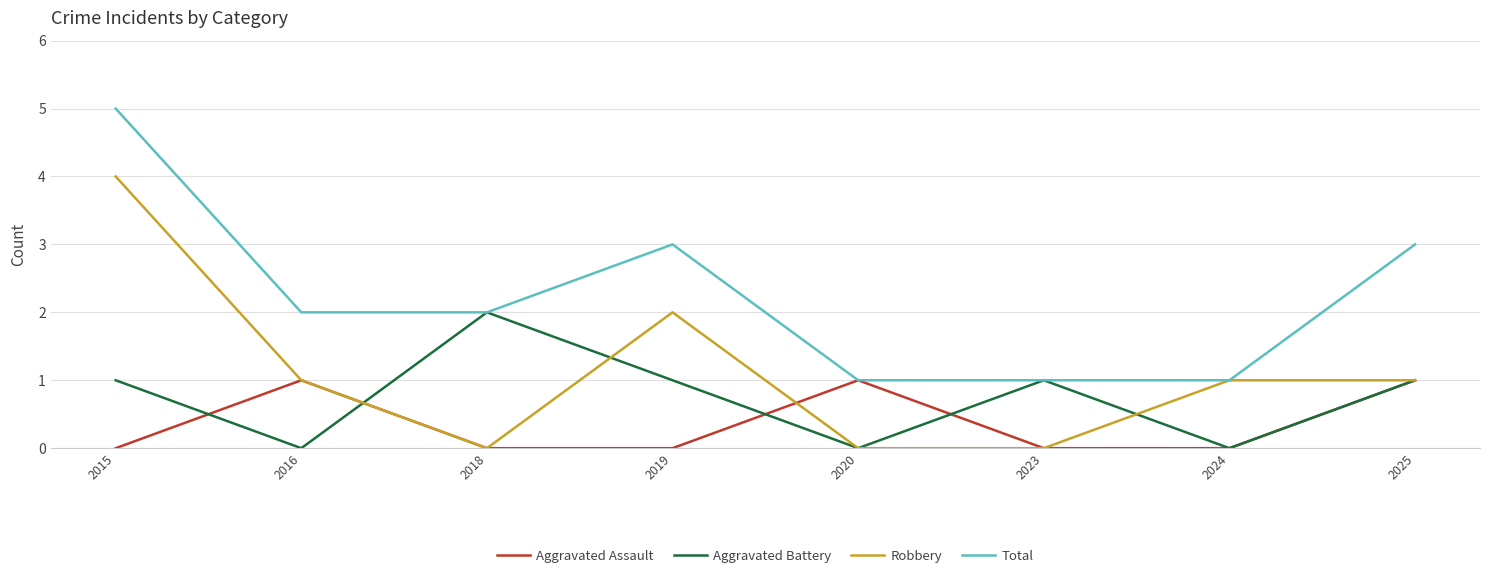

What are all the series names shown in the legend?

Aggravated Assault, Aggravated Battery, Robbery, Total